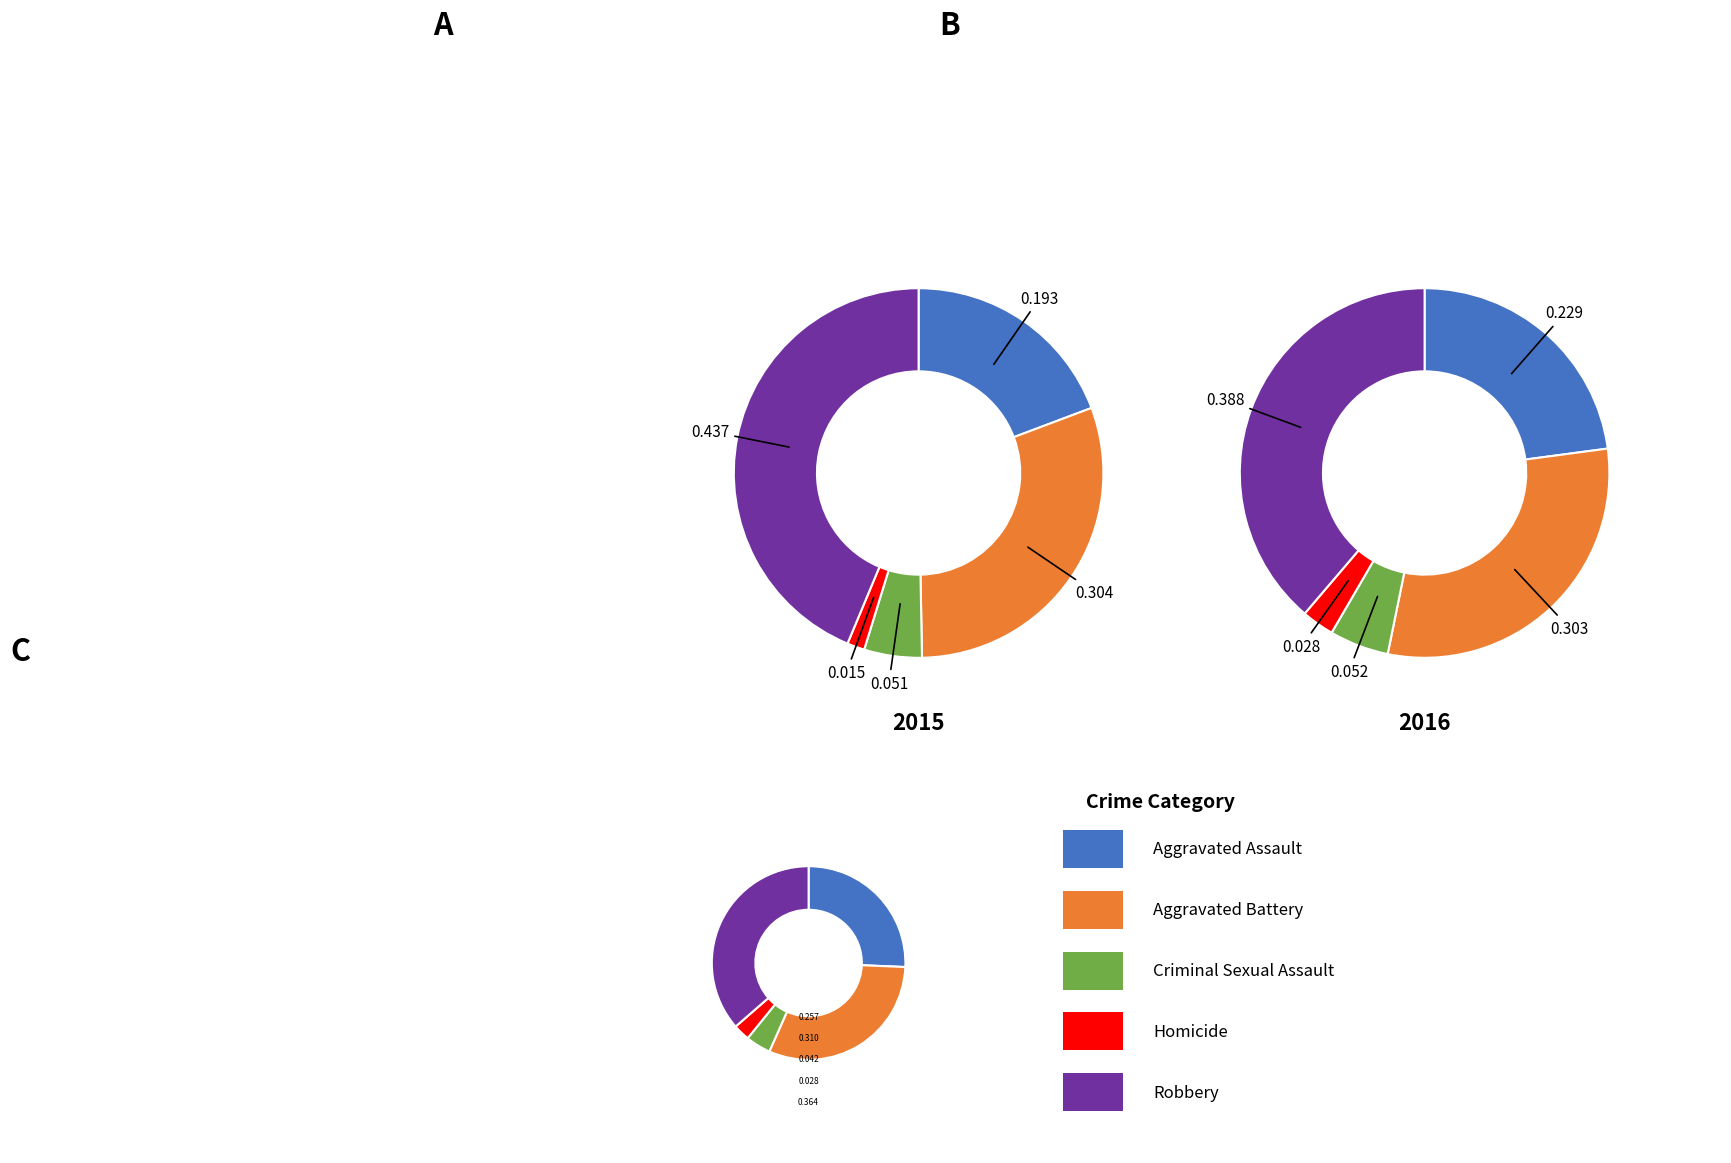

Which category has the biggest portion of the pie?

Robbery